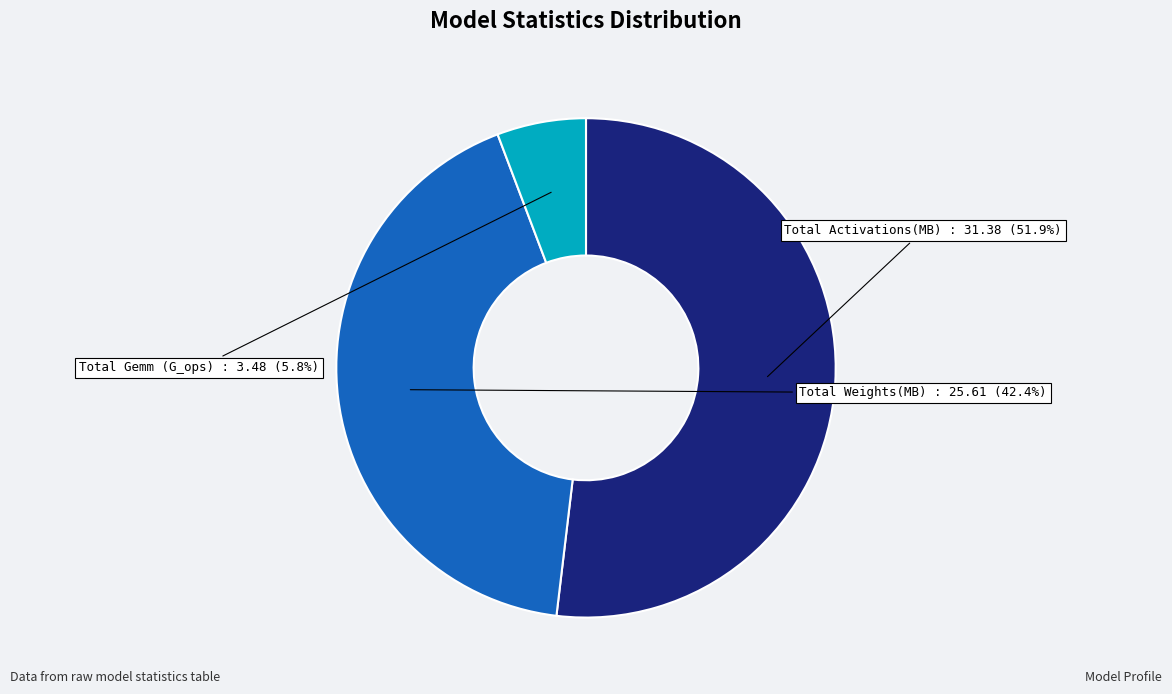

To the nearest percent, what percentage of the pie is Total Activations(MB)?

52%